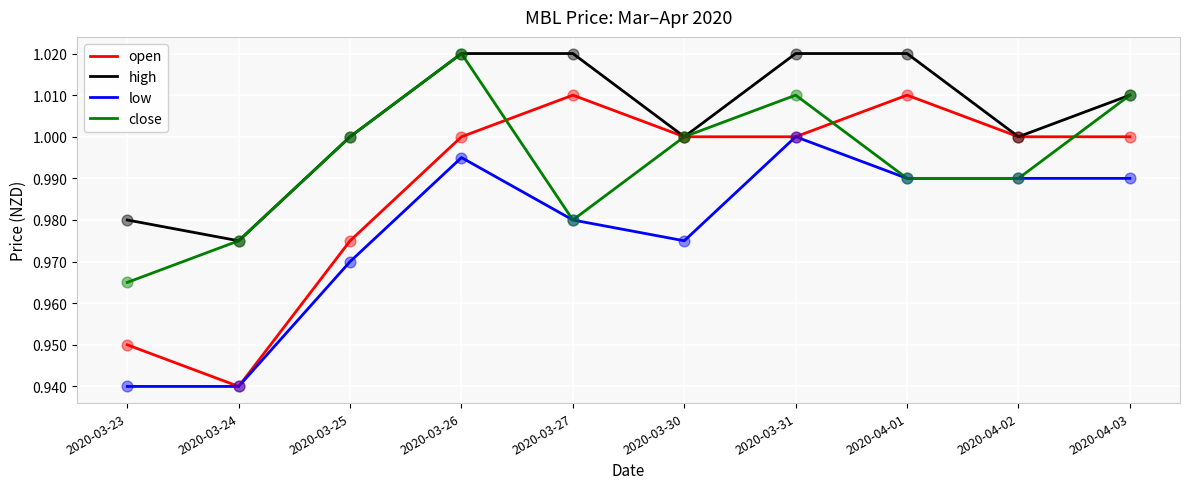

What are all the series names shown in the legend?

open, high, low, close